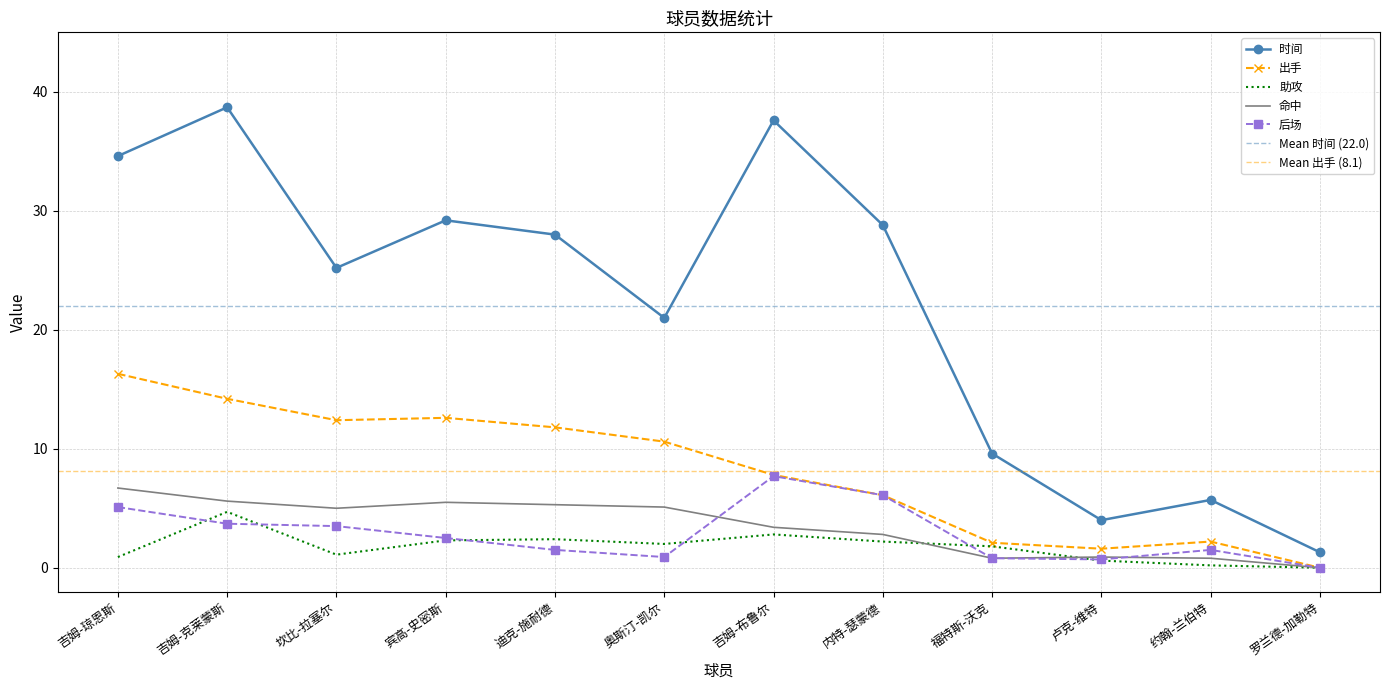

In 后场, how many points are lower than both neighbors (excluding endpoints)?

2